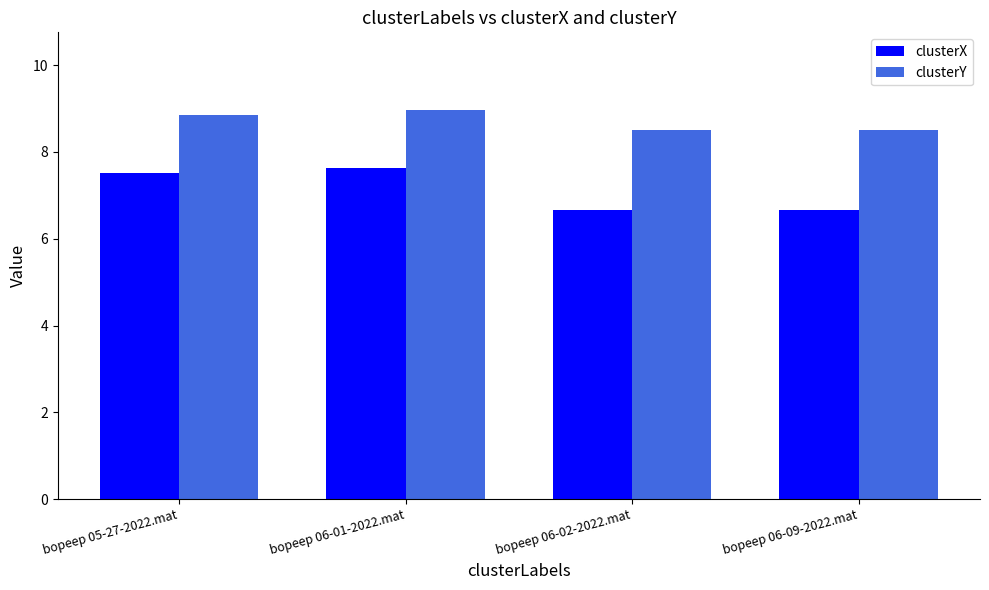

Is it true that clusterX equals 6.7 at bopeep 06-09-2022.mat?

True